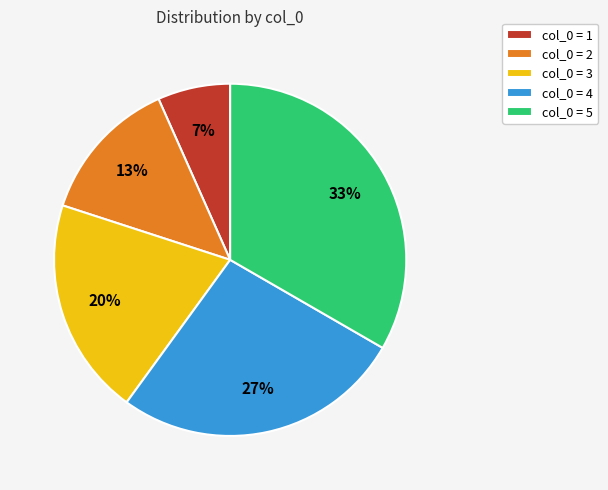

The col_0 = 5 slice represents 33% of the pie. True or false?

True